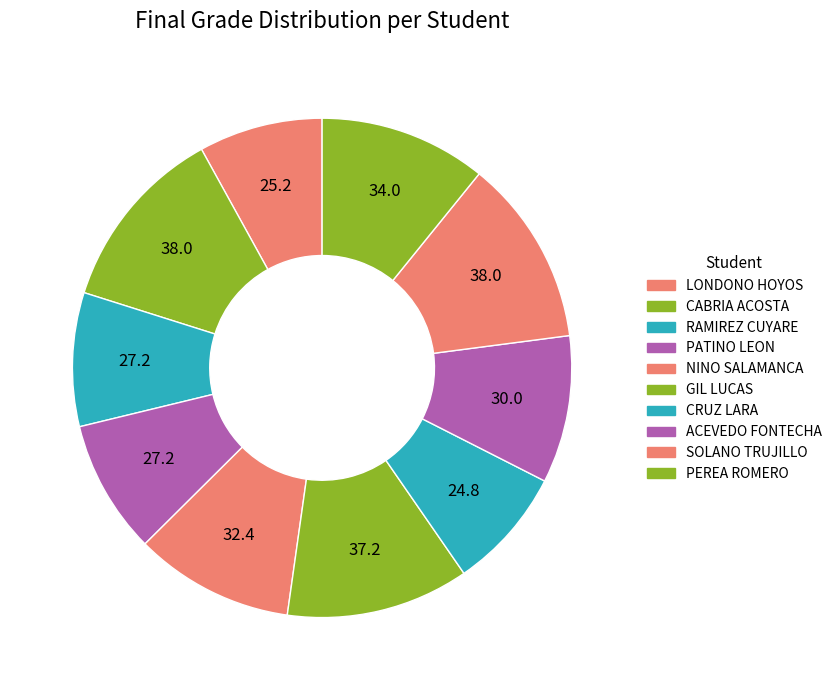

Approximately how many times larger is the value at CRUZ LARA compared to PEREA ROMERO?

0.7